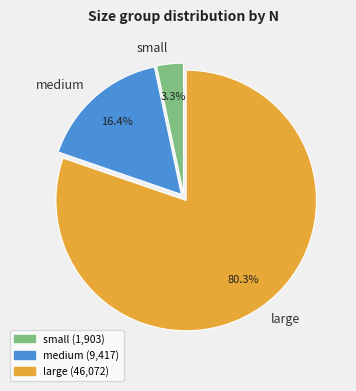

Between large and small, which is larger?

large